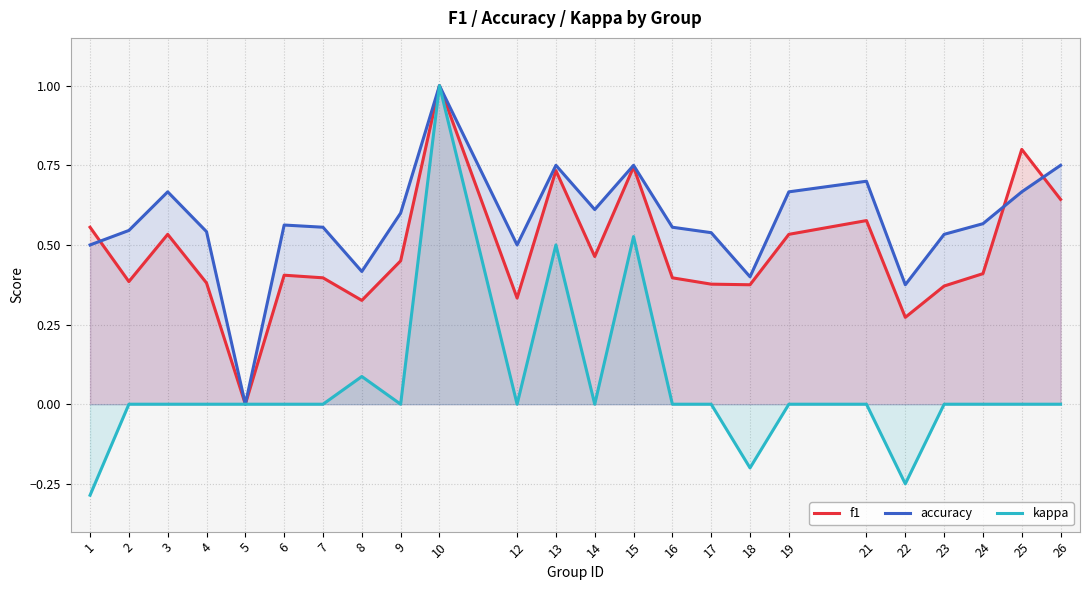

At which label does kappa reach its minimum?

1